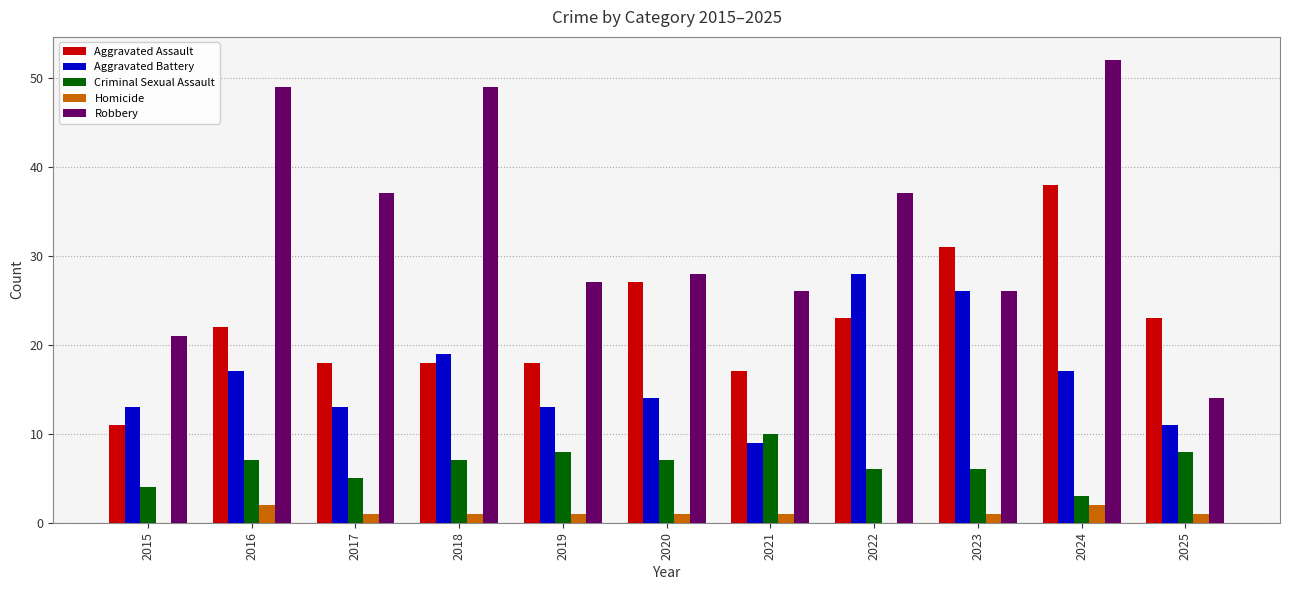

Is it true that Robbery equals 27 at 2019?

True